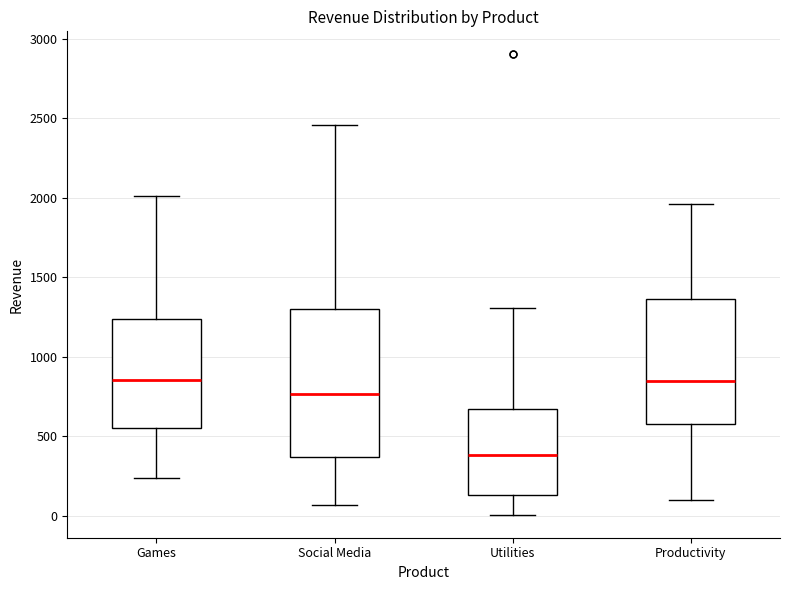

Reading left to right, transcribe this box plot: for each box, give where its median line is, the range the box spans, and where its two whiskers end, as read against the y-axis. The values are not printed on the chart, so give them approximately, as read against the axis.

Games: median 850, box 550 to 1250, whiskers 250 to 2000
Social Media: median 750, box 350 to 1300, whiskers 50 to 2450
Utilities: median 400, box 150 to 650, whiskers 0 to 1300
Productivity: median 850, box 550 to 1350, whiskers 100 to 1950